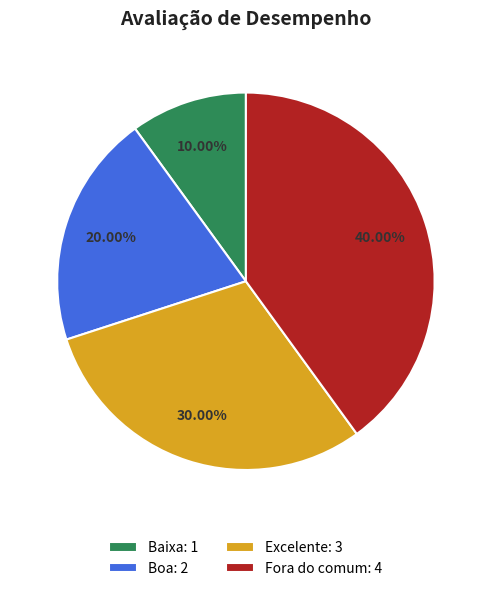

Which category has the biggest portion of the pie?

Fora do comum